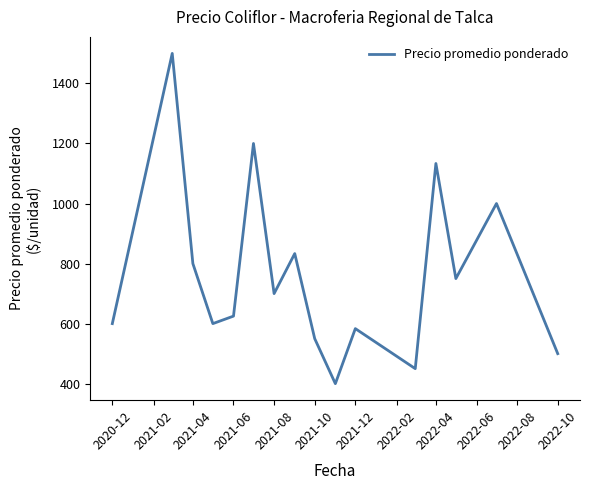

What is the minimum value shown in the chart?

400.0